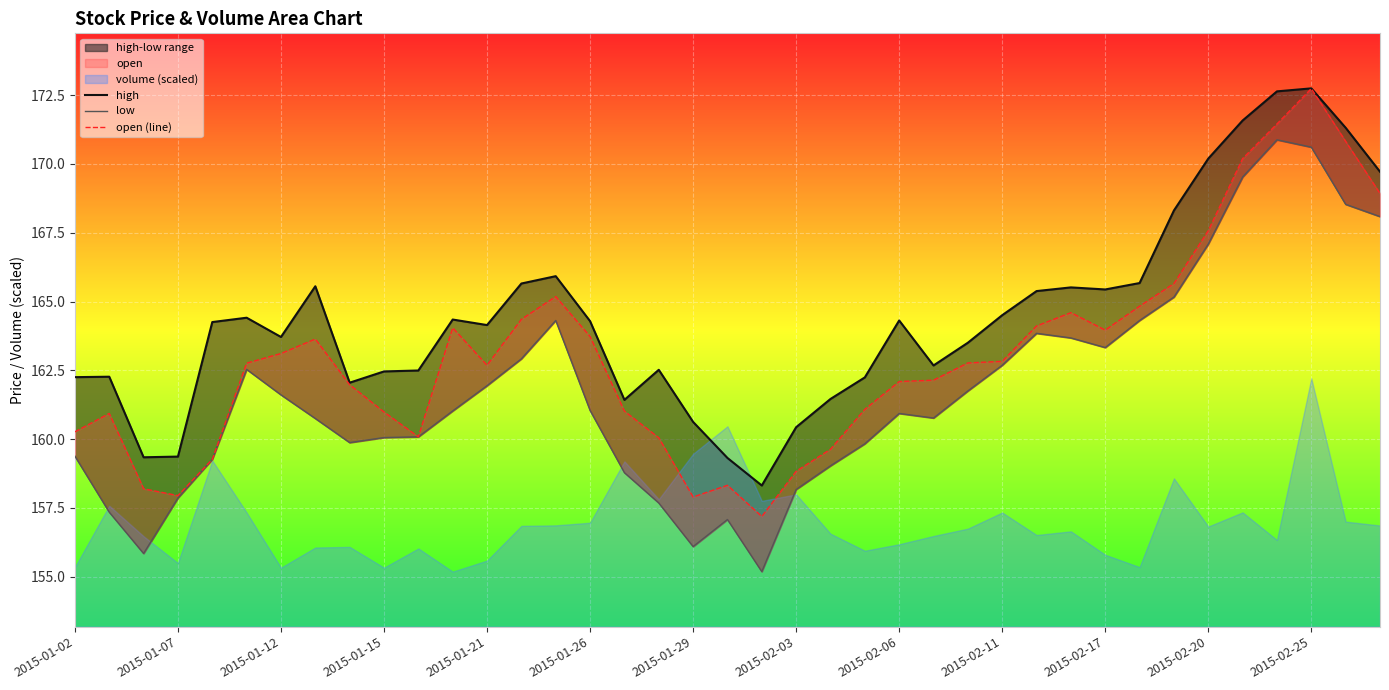

What position from the left is 13?

14